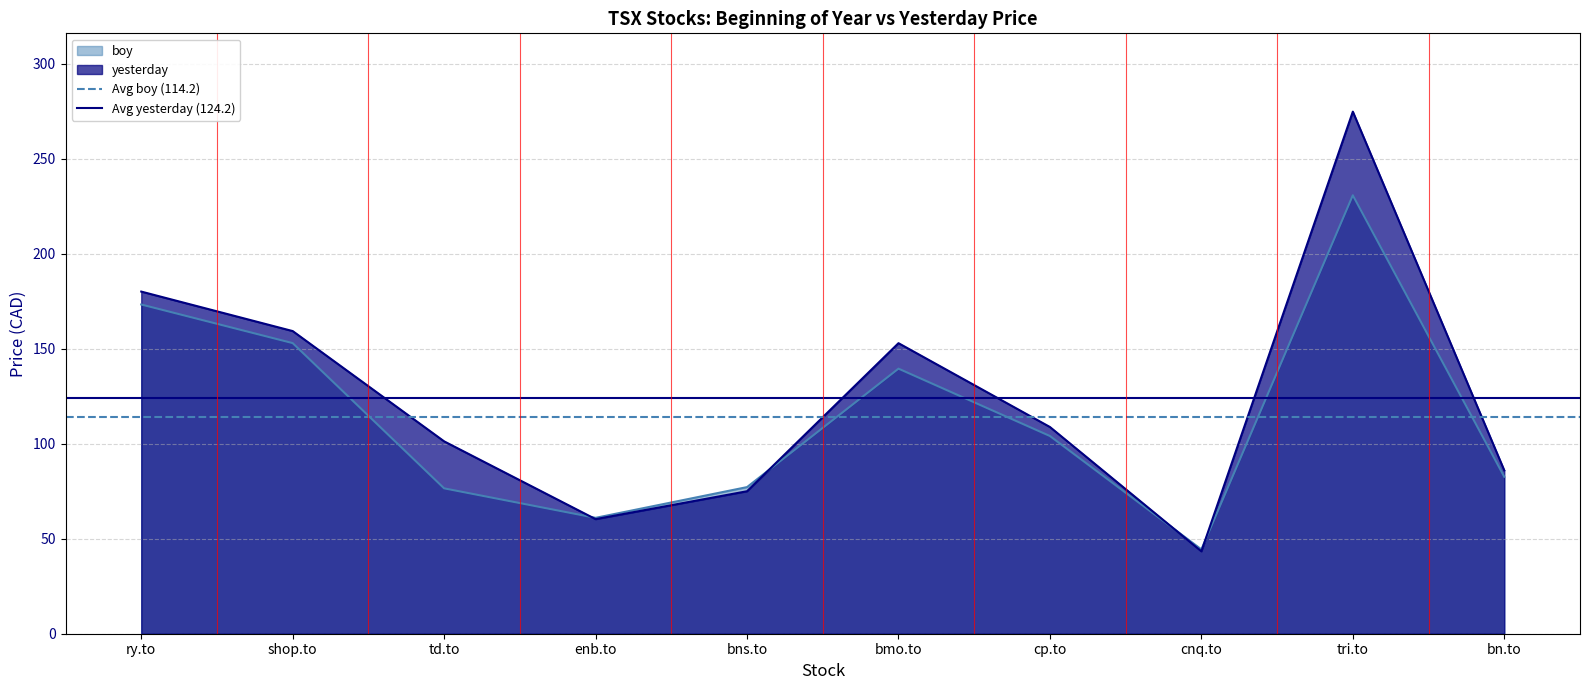

What is the label of the 2nd point from the left?

shop.to